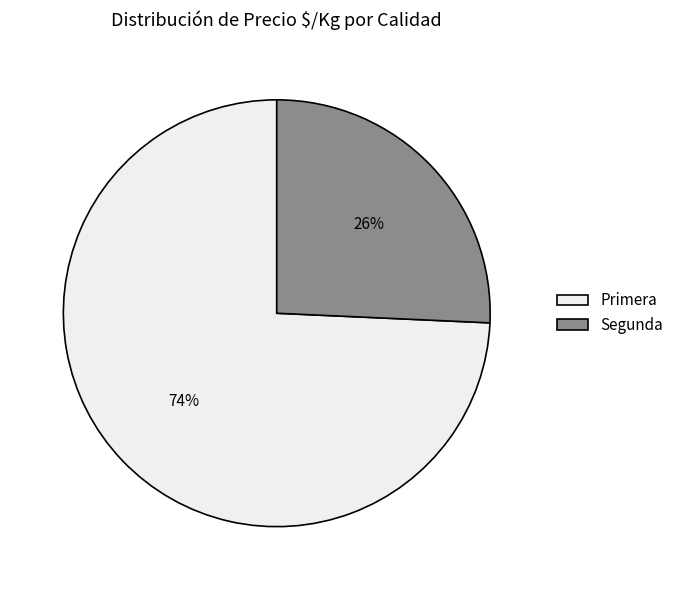

How many segments does this pie chart have?

2